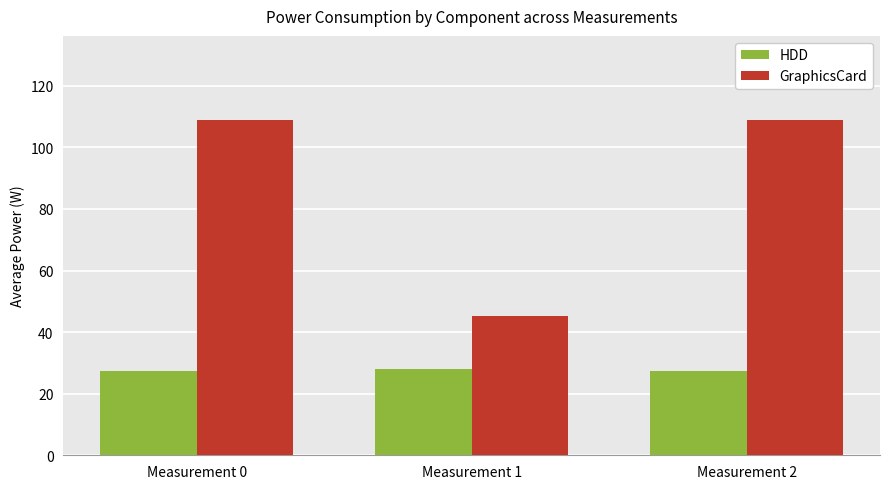

What is the total value across all series at Measurement 0?

136.2